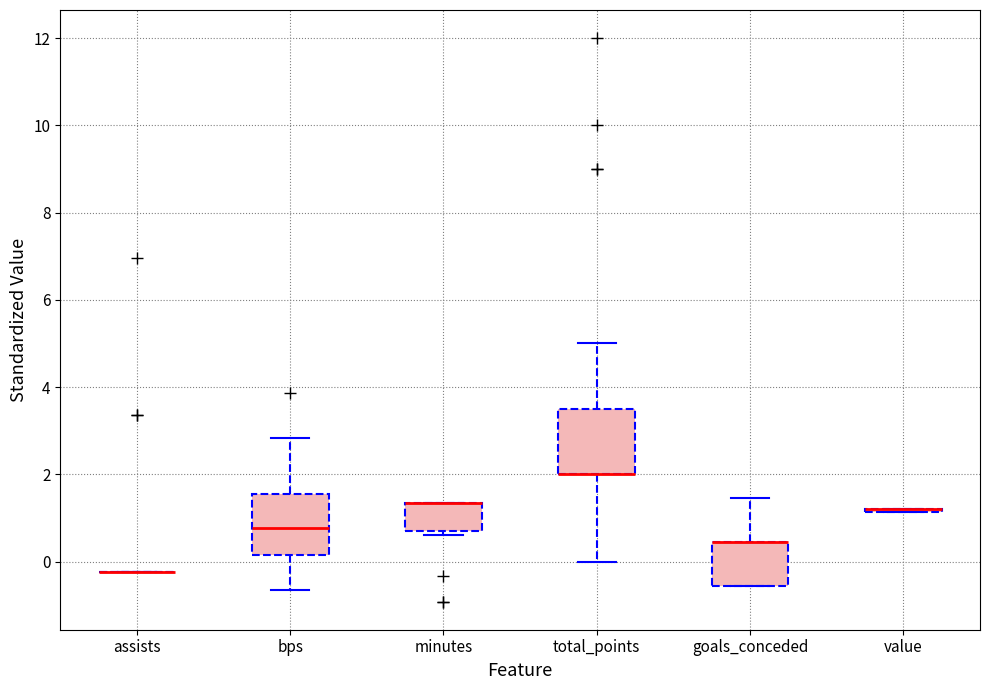

Reading left to right, read every box against the y-axis: the position of its median line, the range the box covers, and the ends of its whiskers. The values are not printed on the chart, so give them approximately, as read against the axis.

assists: box collapsed to a line at -0.2, whiskers -0.2 to -0.2
bps: median 0.8, box 0.2 to 1.6, whiskers -0.6 to 2.8
minutes: median 1.4 (drawn on the box's upper edge), box 0.6 to 1.4, whiskers 0.6 (just below the box's lower edge) to 1.4
total_points: median 2.0 (drawn on the box's lower edge), box 2.0 to 3.6, whiskers 0.0 to 5.0
goals_conceded: median 0.4 (drawn on the box's upper edge), box -0.6 to 0.4, whiskers -0.6 to 1.4
value: box collapsed to a line at 1.2, whiskers 1.2 to 1.2